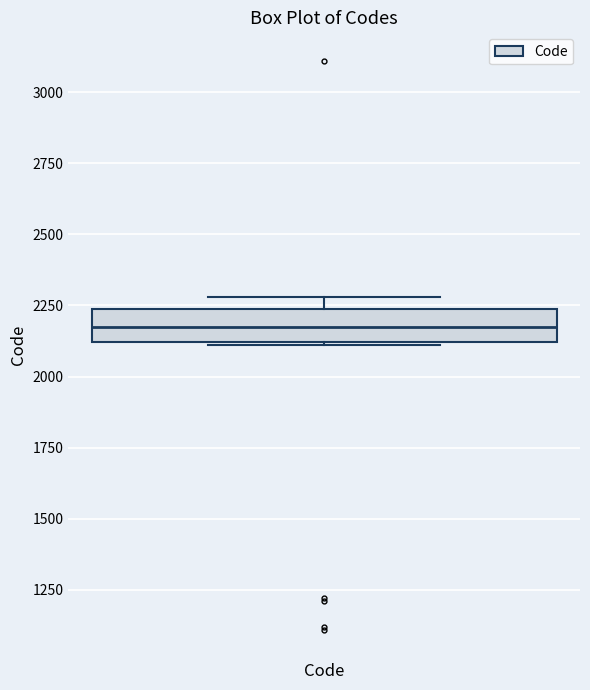

Transcribe this box plot: give where the median line is, the range the box spans, and where the two whiskers end, as read against the y-axis. The values are not printed on the chart, so give them approximately, as read against the axis.

median 2200, box 2100 to 2250, whiskers 2100 to 2300